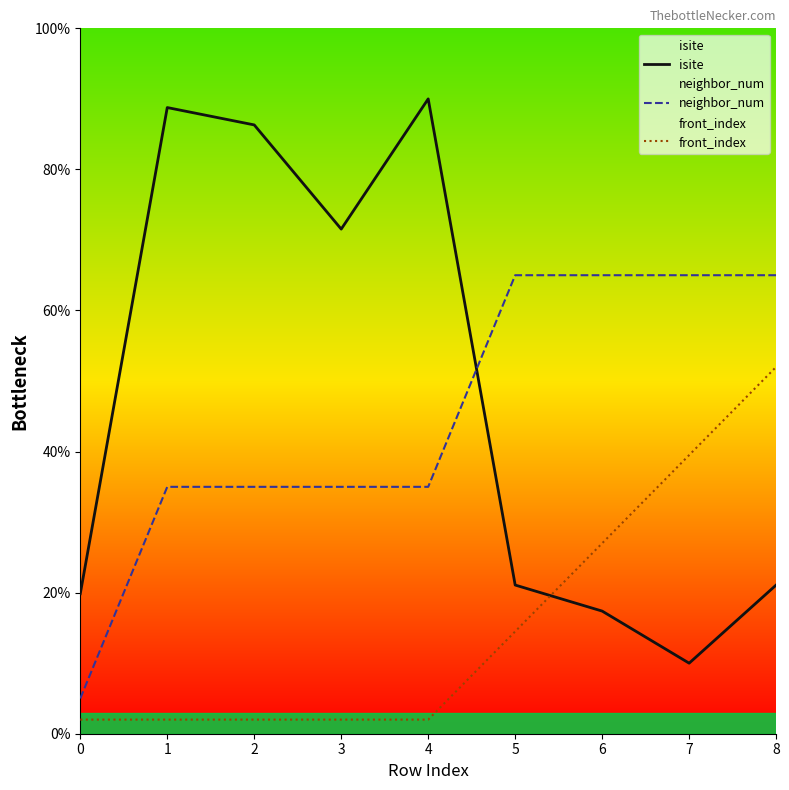

What is the sum of all front_index values?

143.0